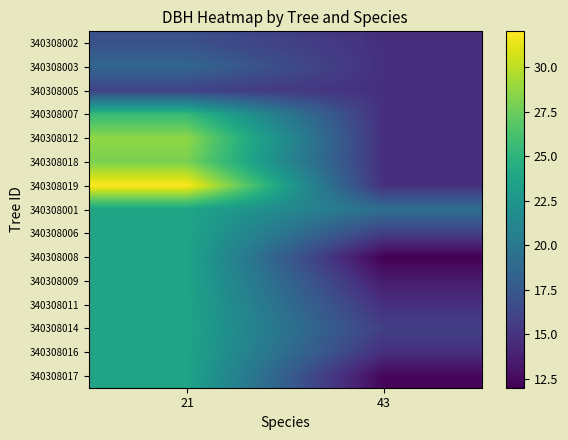

Which has a higher value, 21 or 43?

21